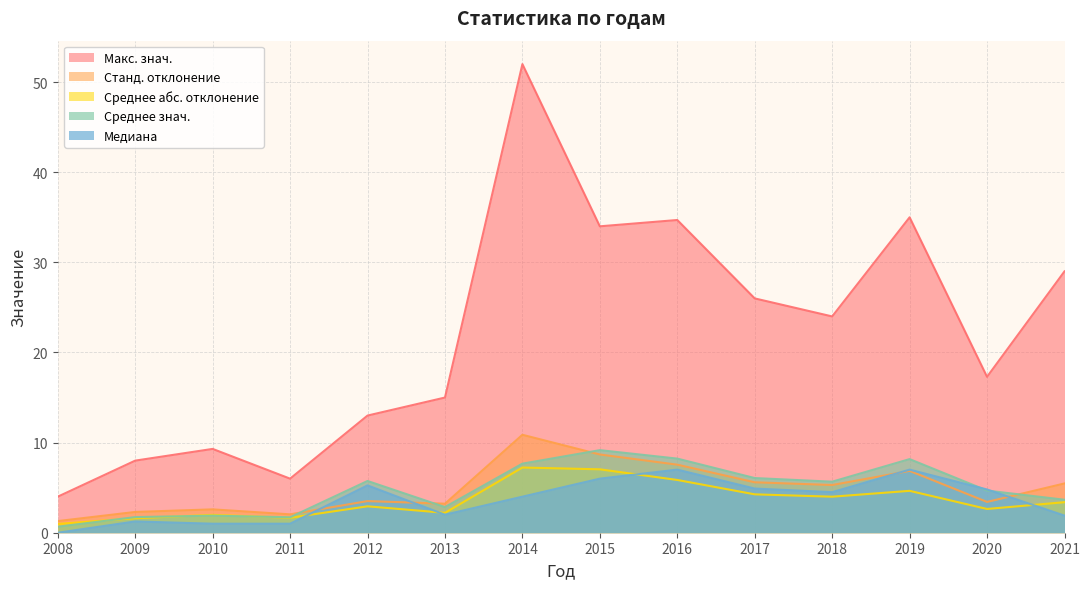

At which category does Макс. знач. reach its first local valley?

2011